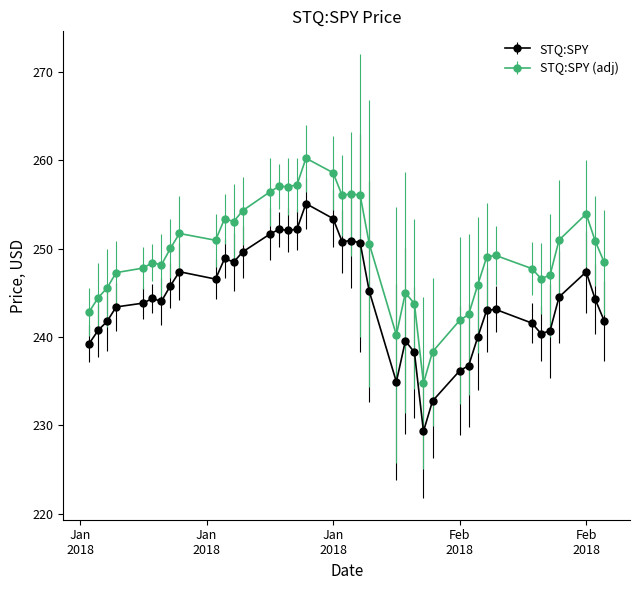

True or false: STQ:SPY has more than 1 points higher than both neighbors.

True